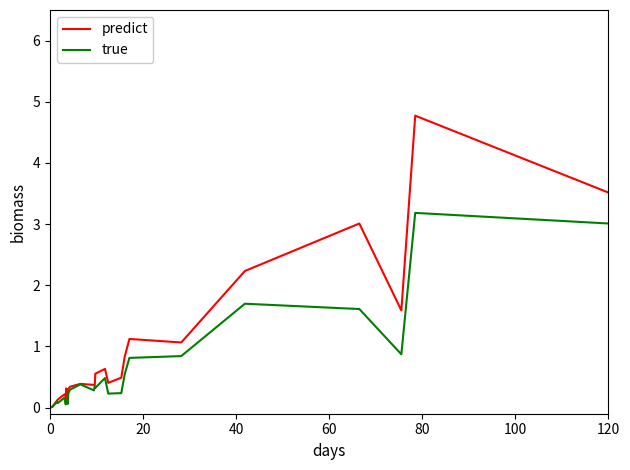

True or false: predict has more than 1 interior local peaks.

True